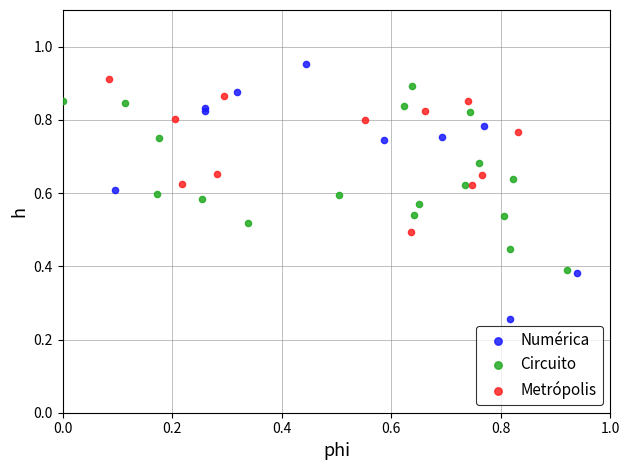

Which series has the widest spread of Y values?

Numérica